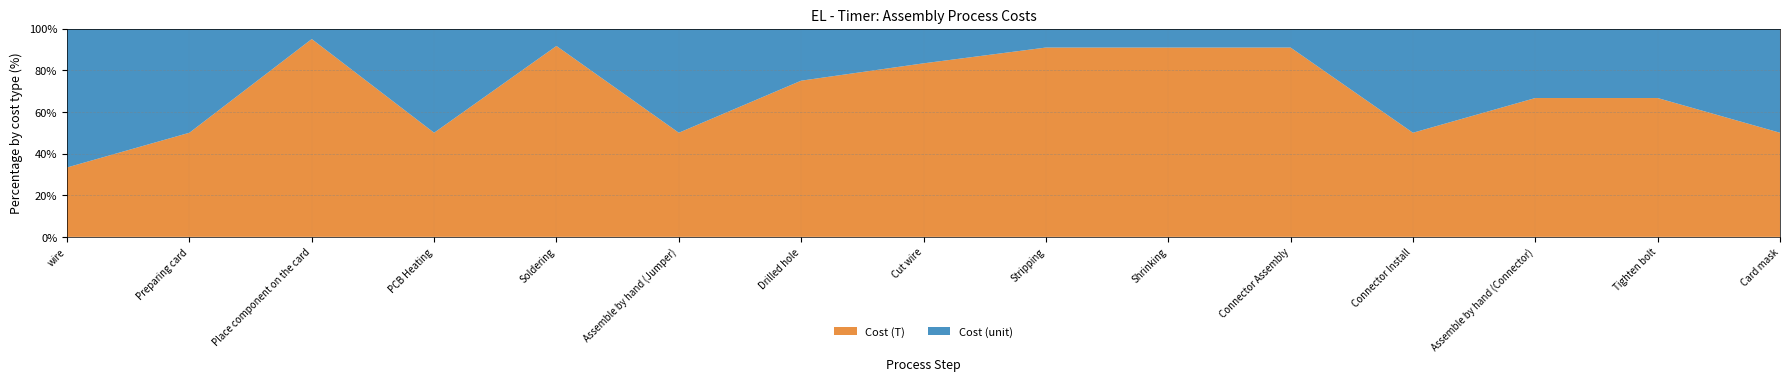

Reading right to left, what are all the values shown in this chart?

Cost (T): Card mask=49.0	Tighten bolt=0.4	Assemble by hand (Connector)=0.2	Connector Install=0.1	Connector Assembly=1.0	Shrinking=2.0	Stripping=1.0	Cut wire=0.5	Drilled hole=2.4	Assemble by hand (Jumper)=0.1	Soldering=4.5	PCB Heating=3.1	Place component on the card=3.8	Preparing card=2.0	wire=0.1
Cost (unit): Card mask=49.0	Tighten bolt=0.2	Assemble by hand (Connector)=0.1	Connector Install=0.1	Connector Assembly=0.1	Shrinking=0.2	Stripping=0.1	Cut wire=0.1	Drilled hole=0.8	Assemble by hand (Jumper)=0.1	Soldering=0.4	PCB Heating=3.1	Place component on the card=0.2	Preparing card=2.0	wire=0.3